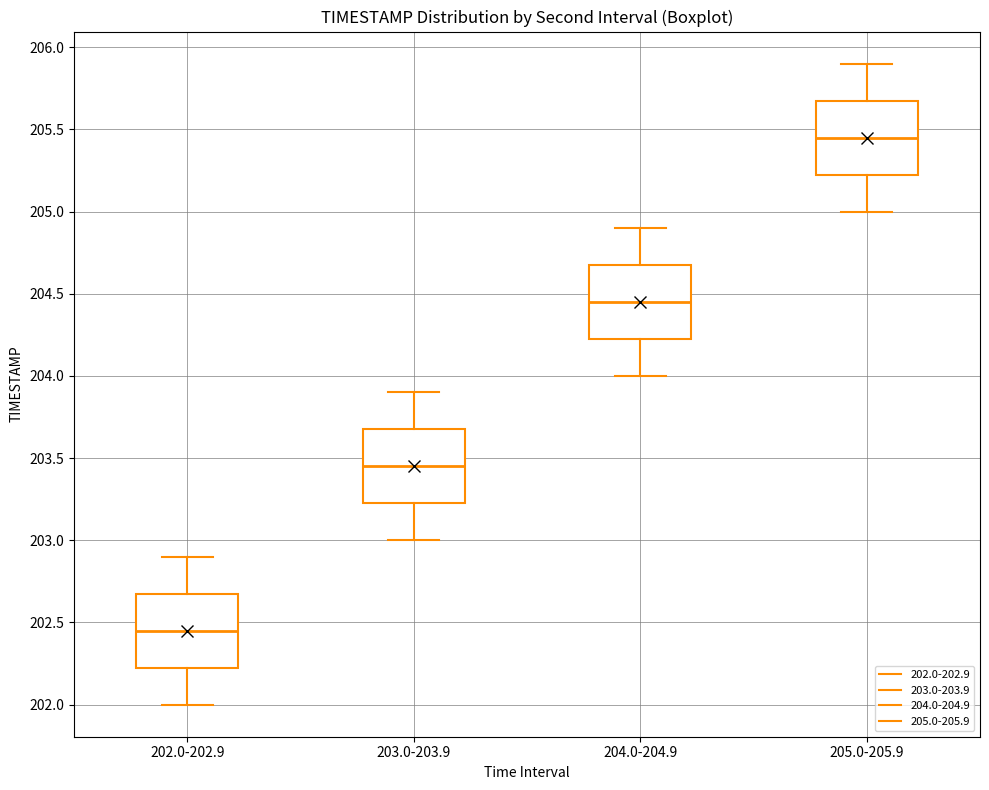

Which box's median line is the lowest?

202.0-202.9